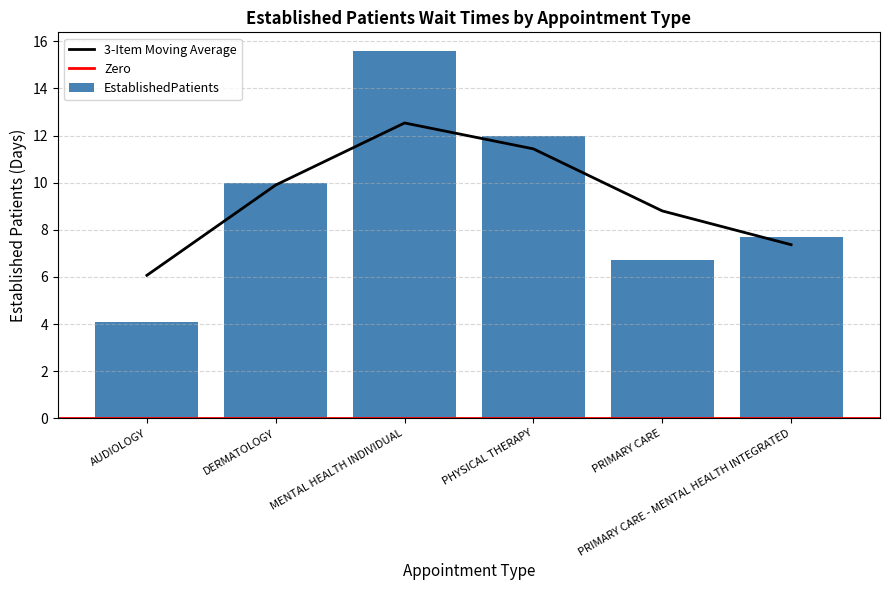

How many values exceed 10?

2